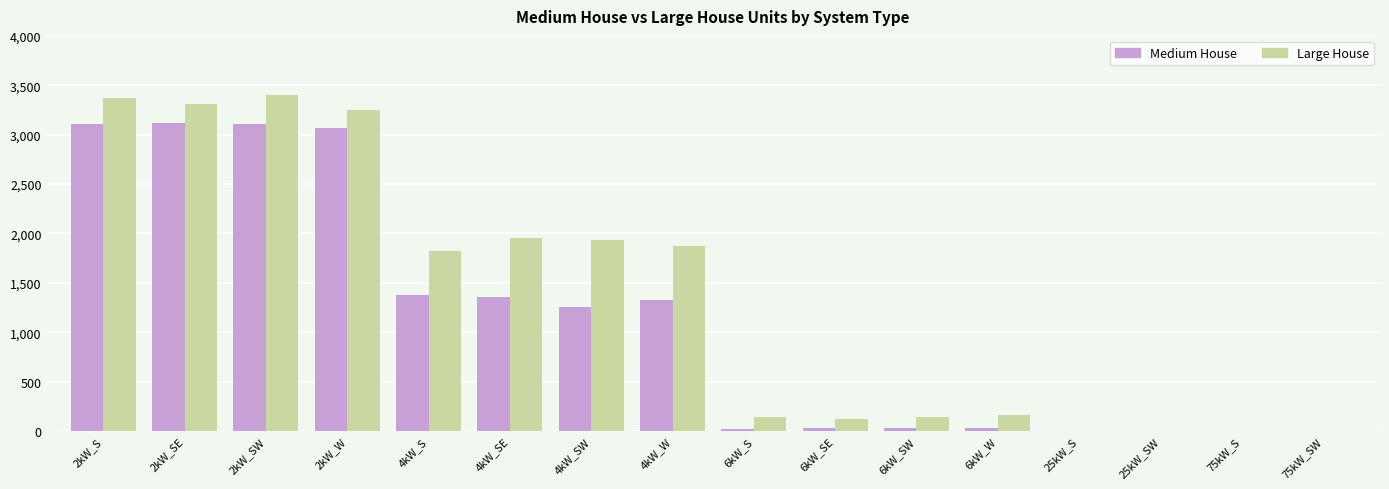

What is the highest value of the Large House series?

3406